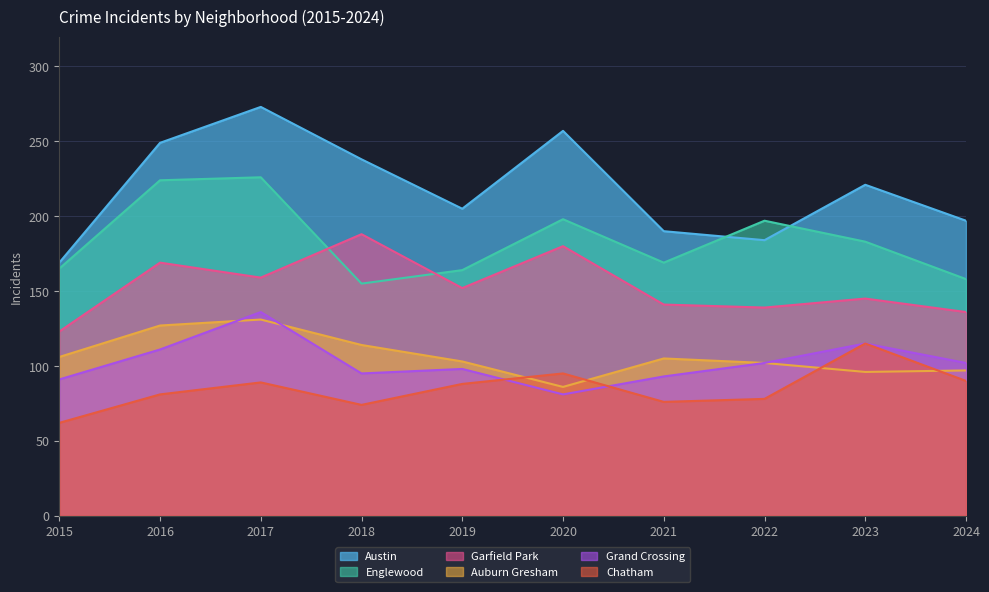

At which label does Auburn Gresham reach its minimum?

2020